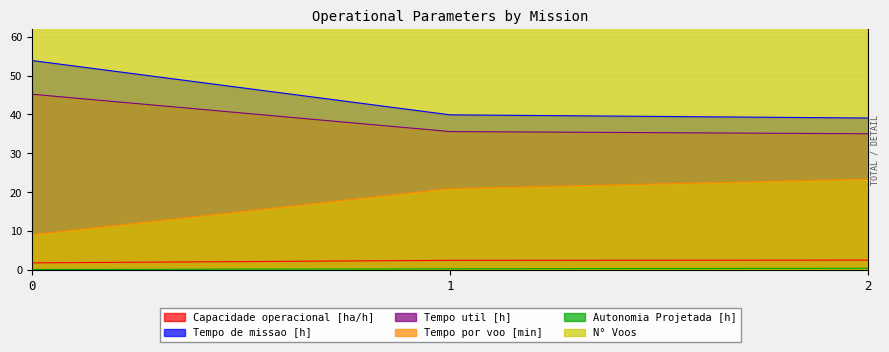

Between 0 and 1, which is larger?

1